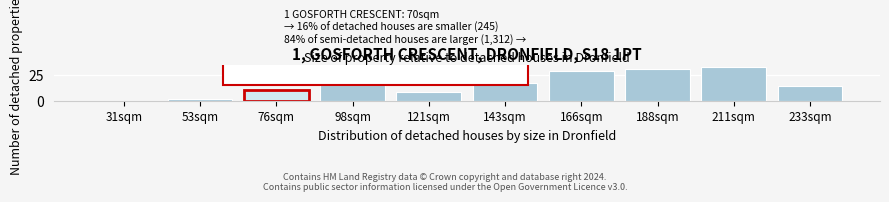

Reading right to left, what are all the values shown in this chart?

233sqm=15	211sqm=33	188sqm=31	166sqm=29	143sqm=18	121sqm=9	98sqm=16	76sqm=11	53sqm=2	31sqm=0